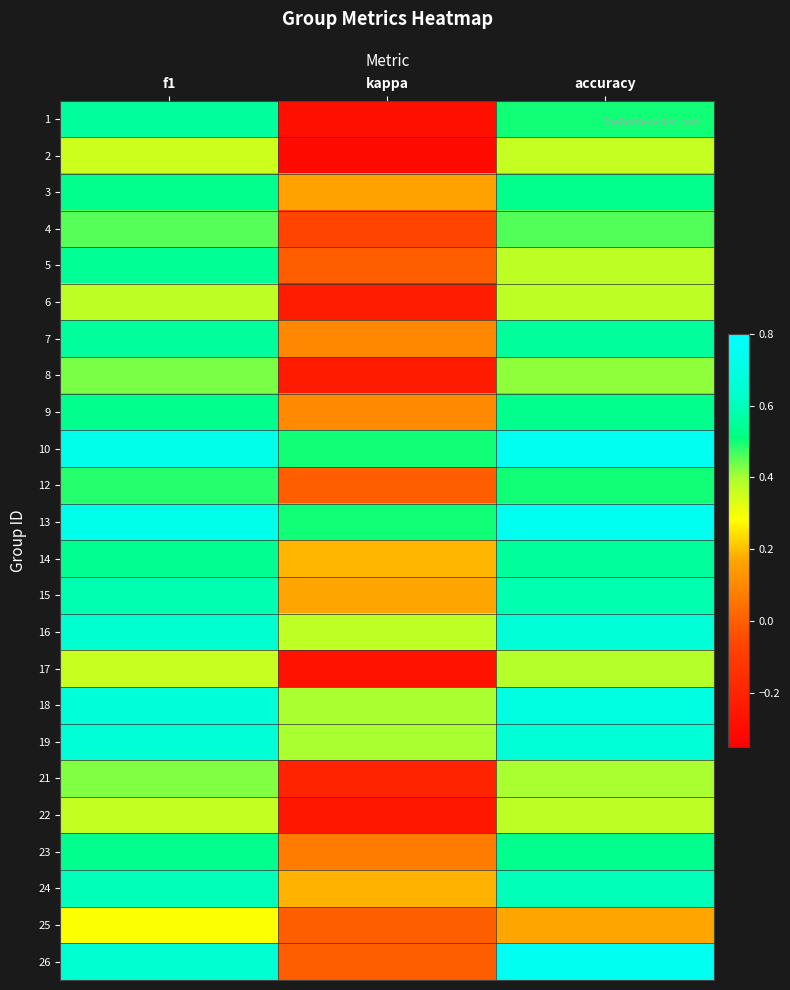

What is the smallest value displayed?

-0.3